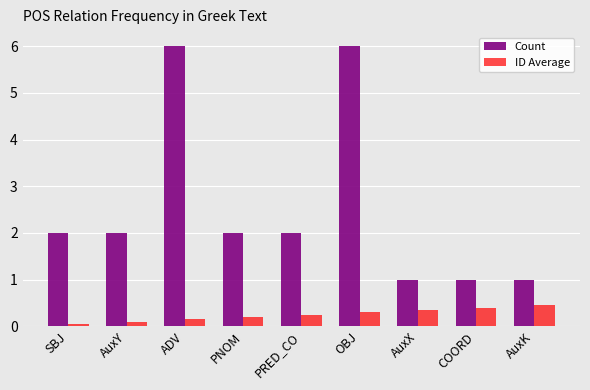

How many groups of bars are there?

9